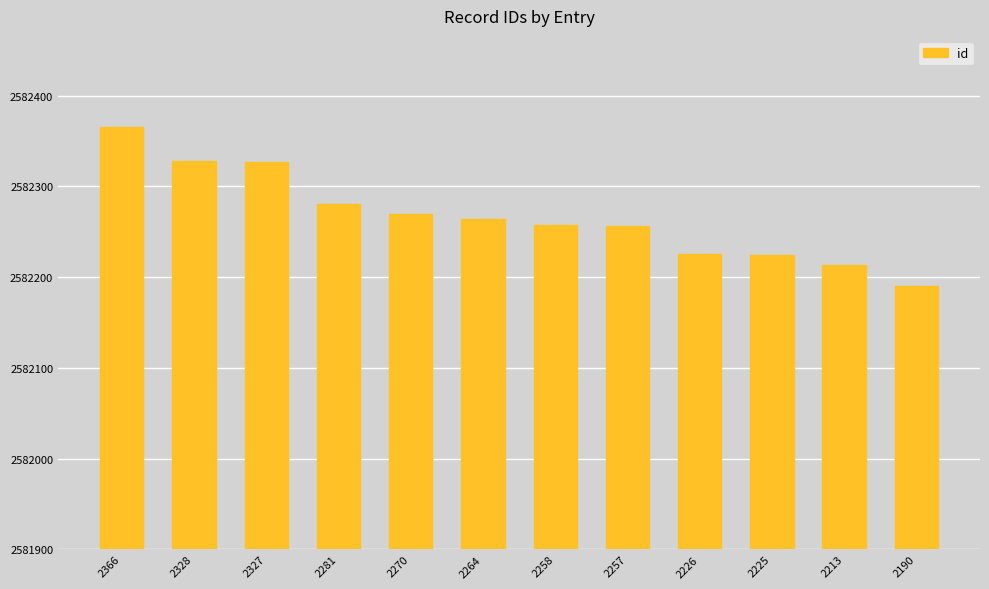

What is the greatest value displayed?

2582366